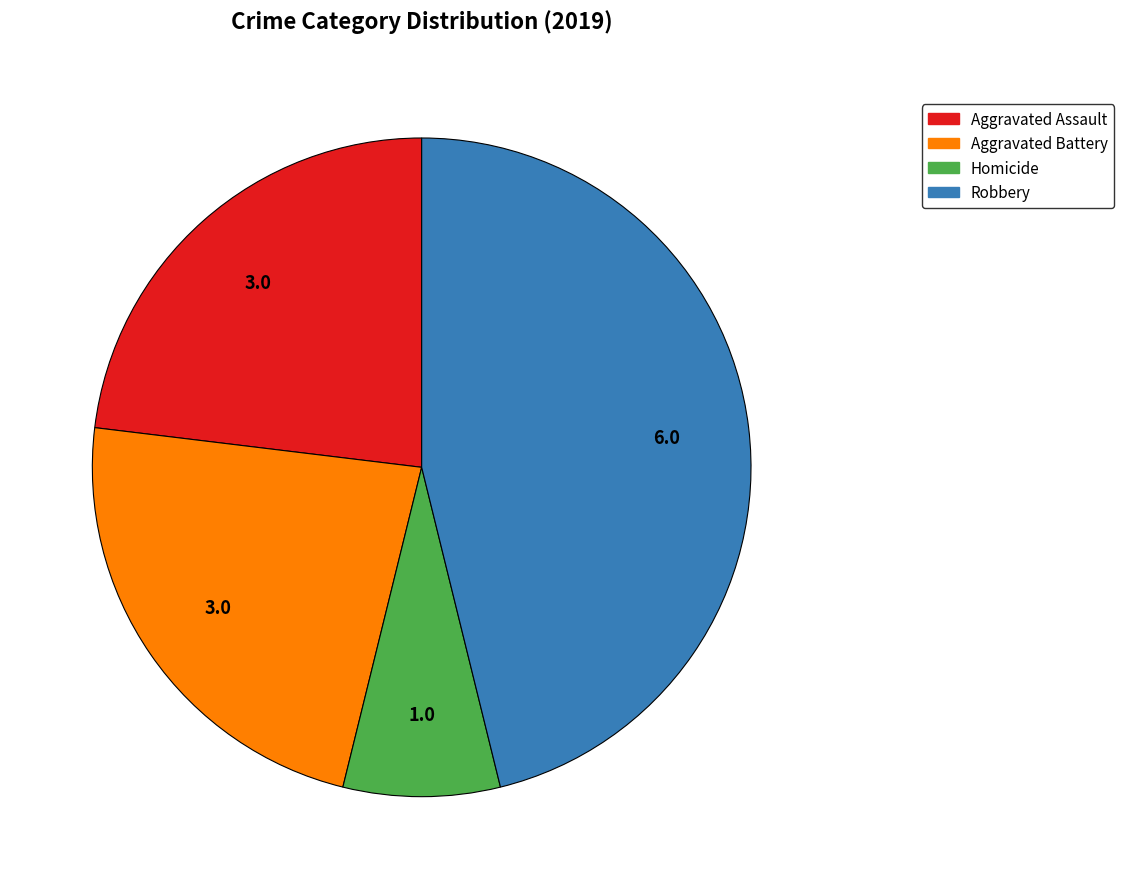

Is there any slice that represents more than half of the pie?

No